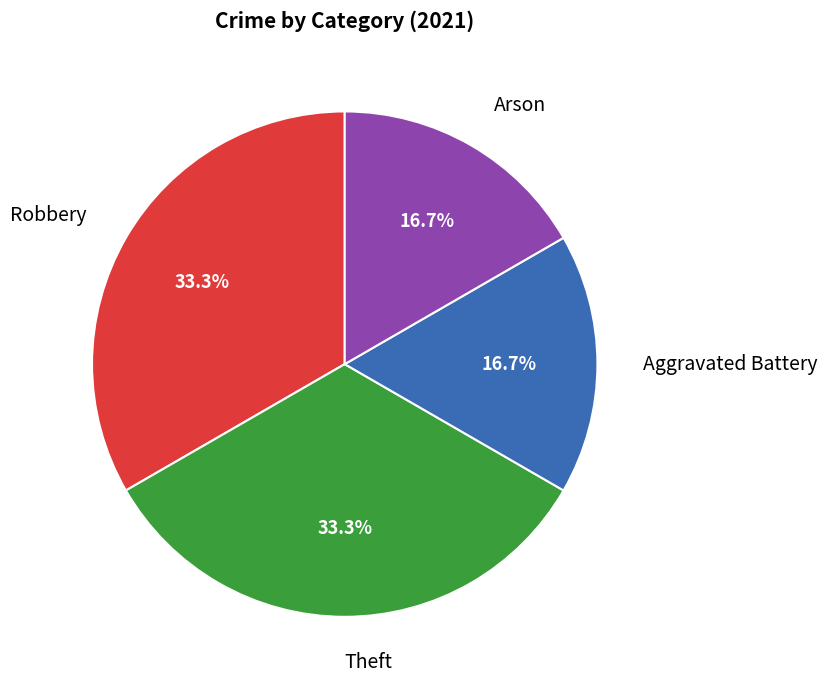

How many segments does this pie chart have?

4